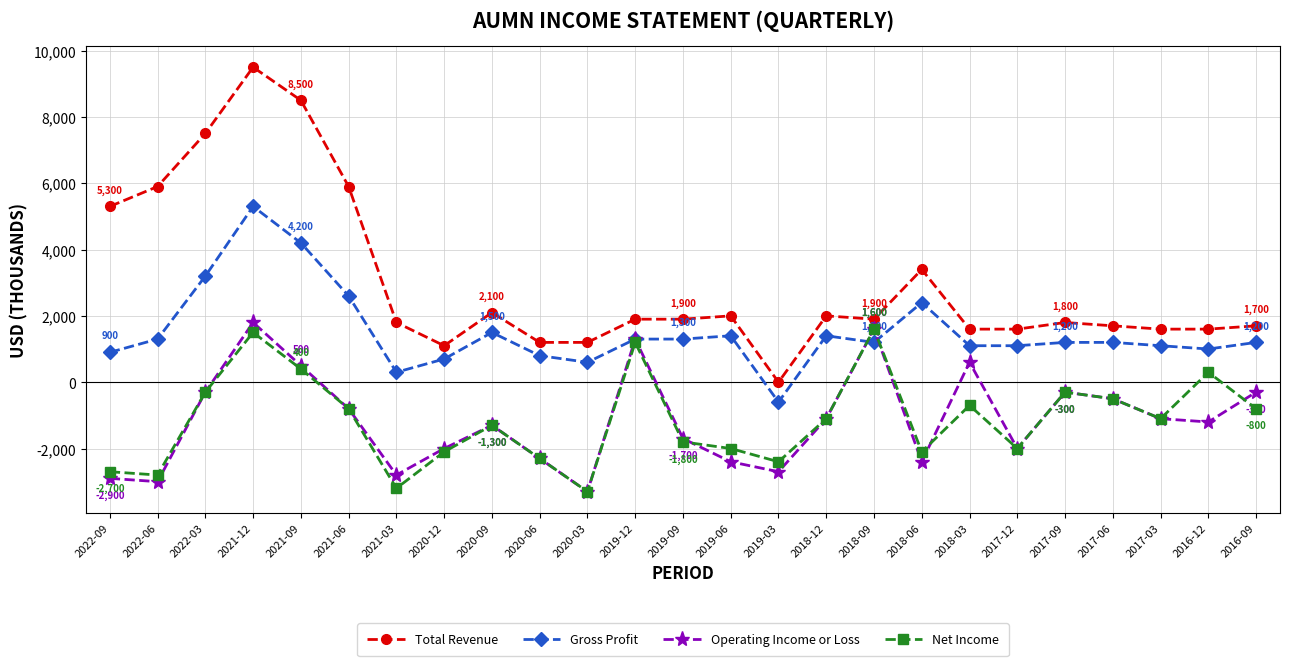

Which category has the highest value across all series?

2021-12